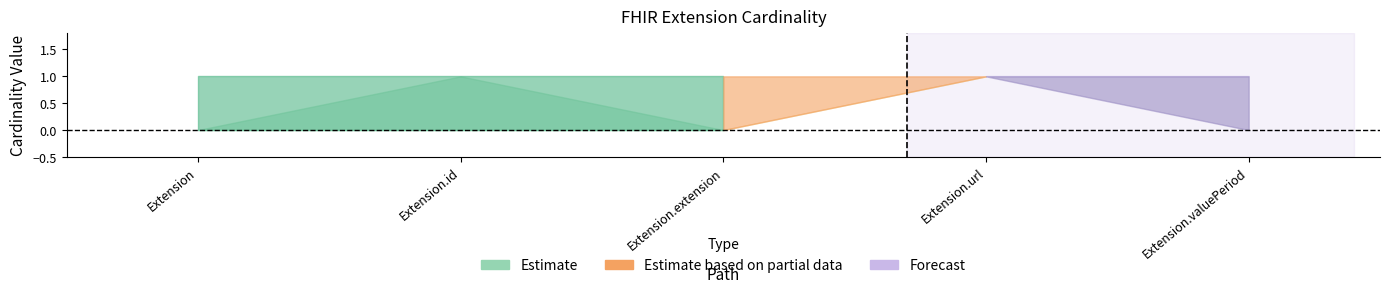

Is the value of Base Max at Extension greater than the value of Min at Extension.url?

No